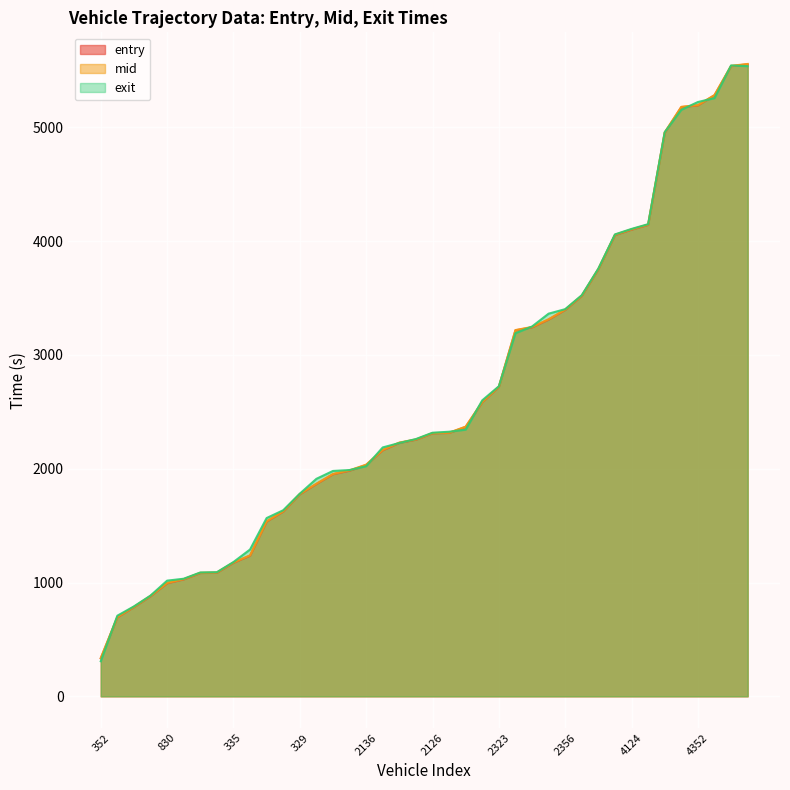

Between 33 and 39, which series saw the biggest shift?

entry